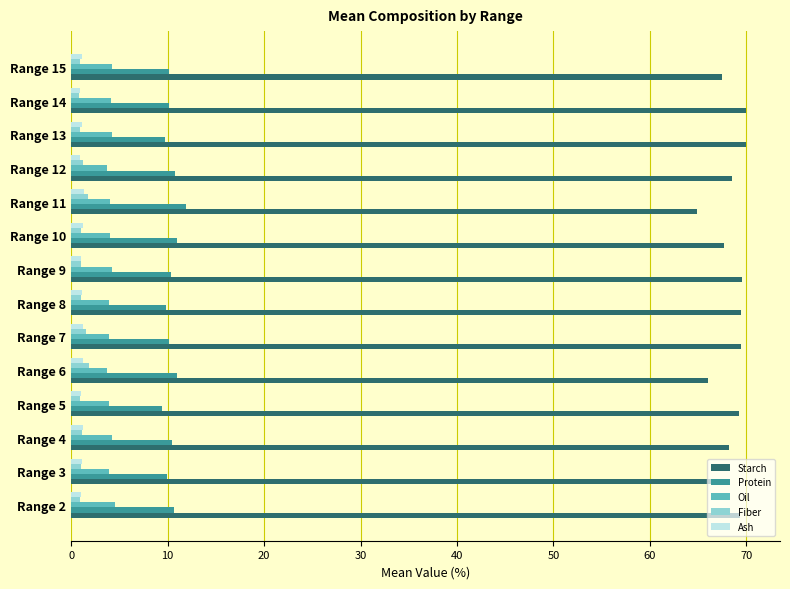

Is the value of Starch at Range 14 greater than the value of Ash at Range 14?

Yes